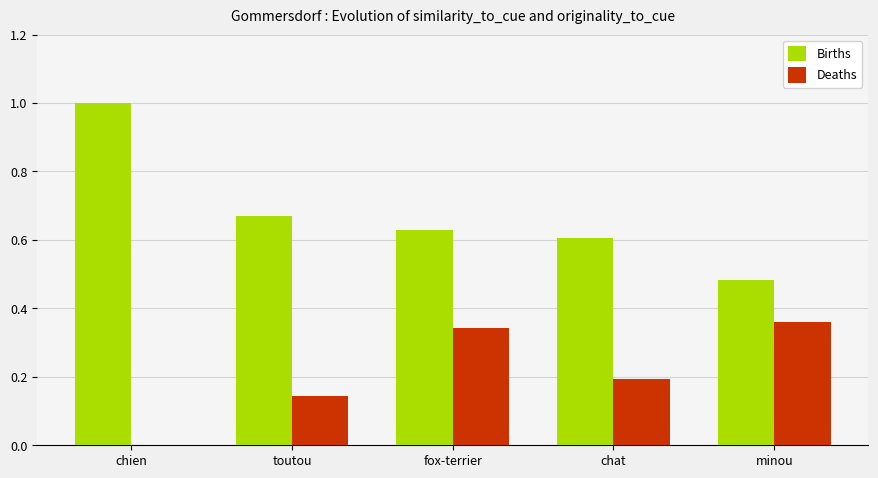

What are all the series names shown in the legend?

Births, Deaths